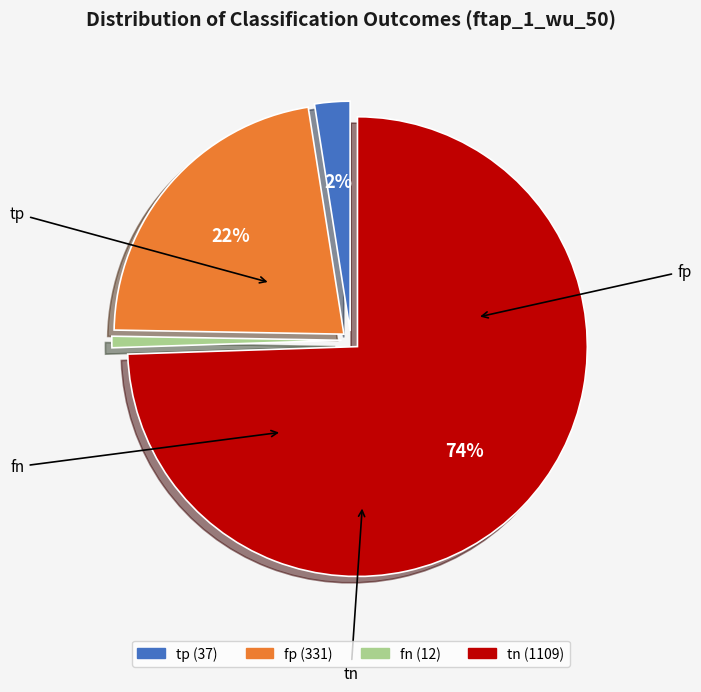

How many segments does this pie chart have?

4